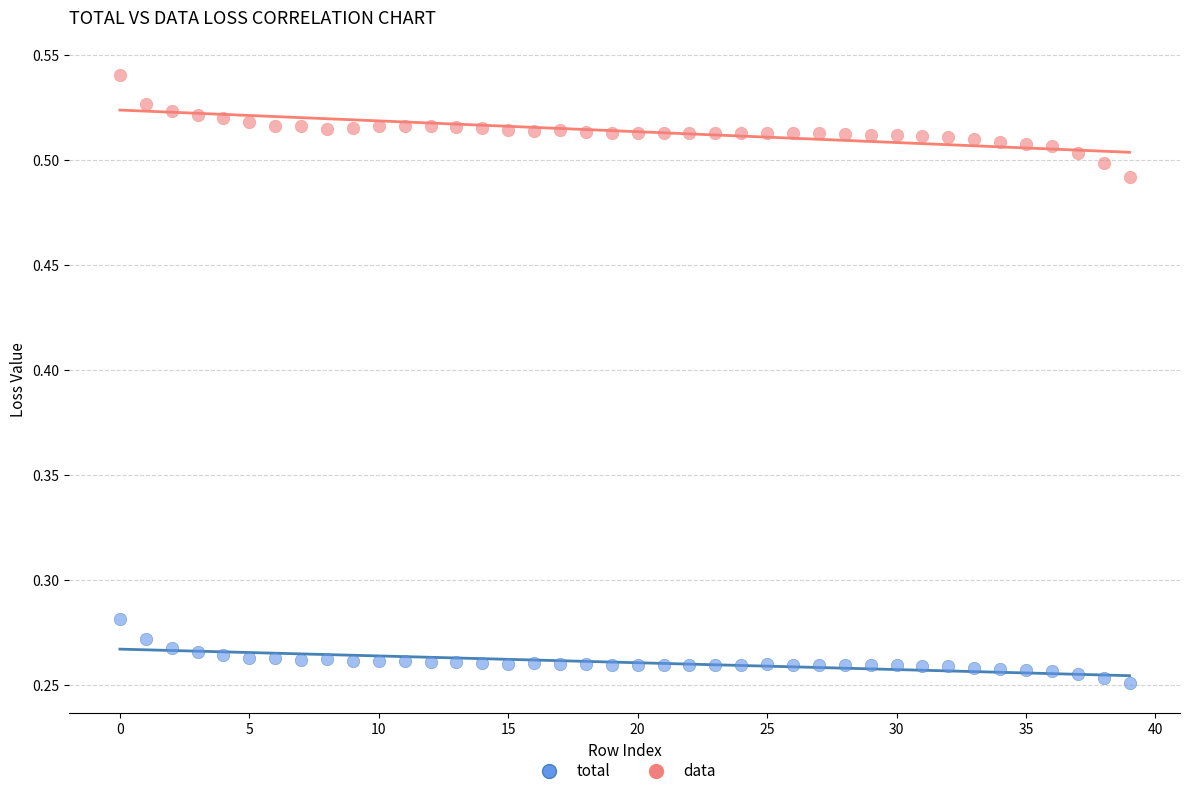

Which series has the widest spread of Y values?

data